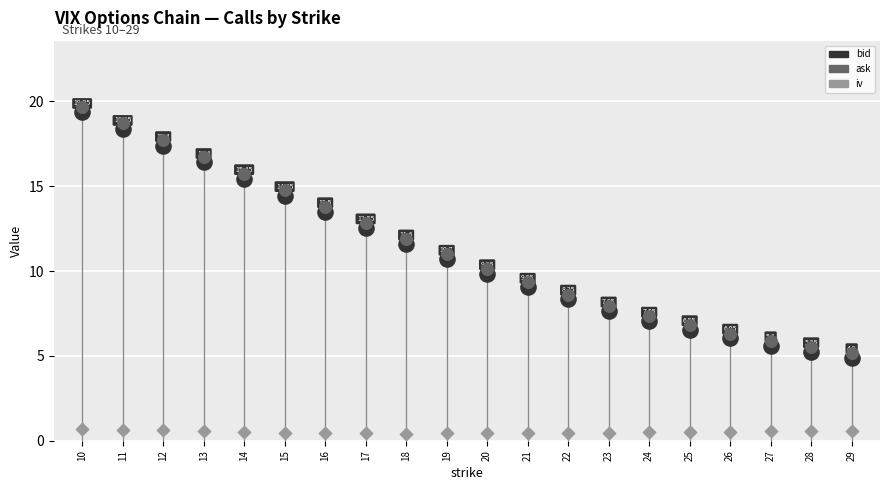

Which series has the largest total across all categories?

ask